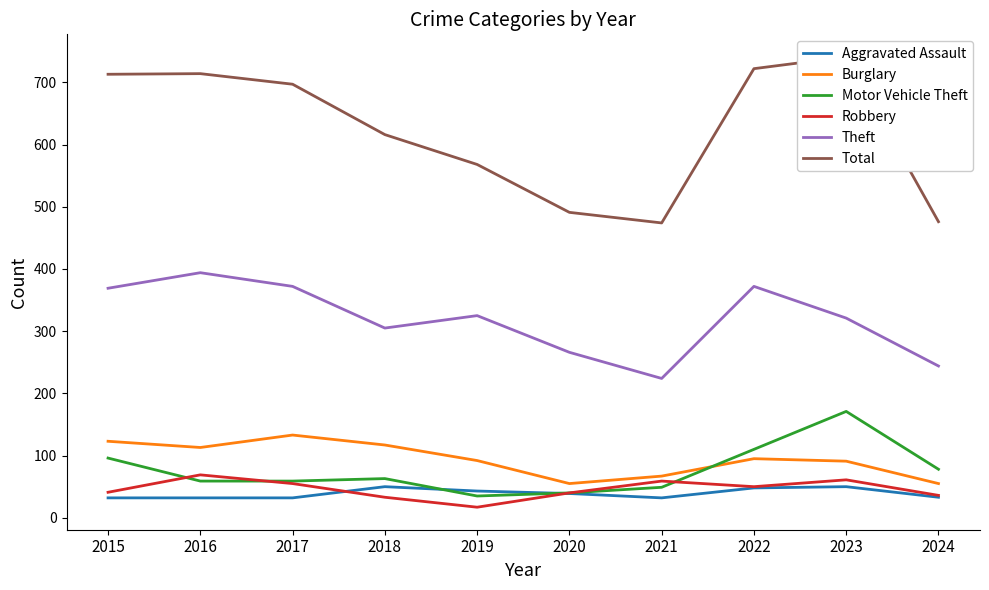

Is the value of Total at 2018 greater than the value of Motor Vehicle Theft at 2021?

Yes